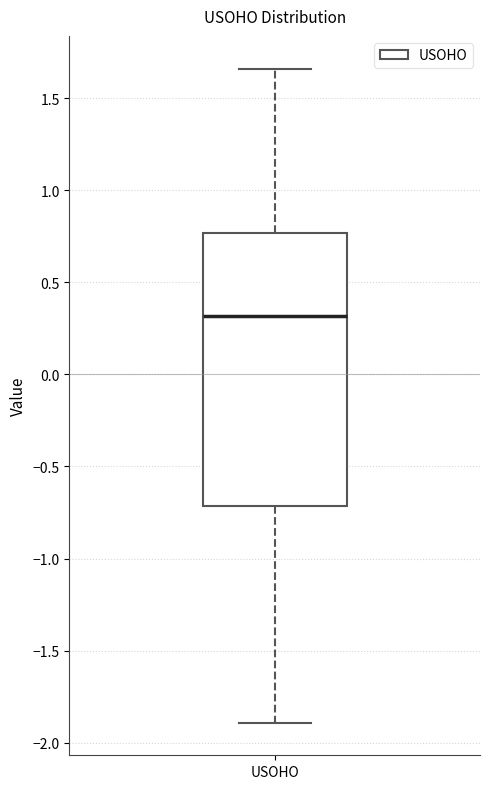

Read this box plot against the y-axis: the position of the median line, the range covered by the box, and the ends of both whiskers. The values are not printed on the chart, so give them approximately, as read against the axis.

median 0.30, box -0.70 to 0.75, whiskers -1.90 to 1.65